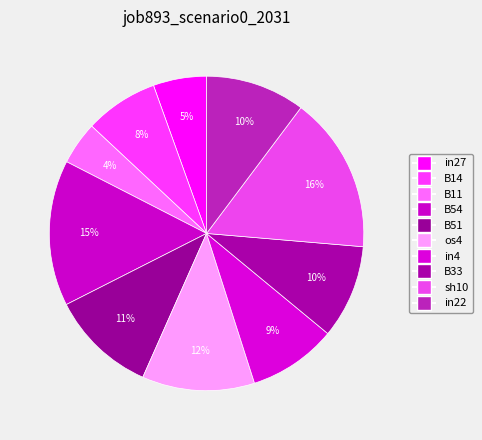

True or false: B51 accounts for 20% of the total.

False